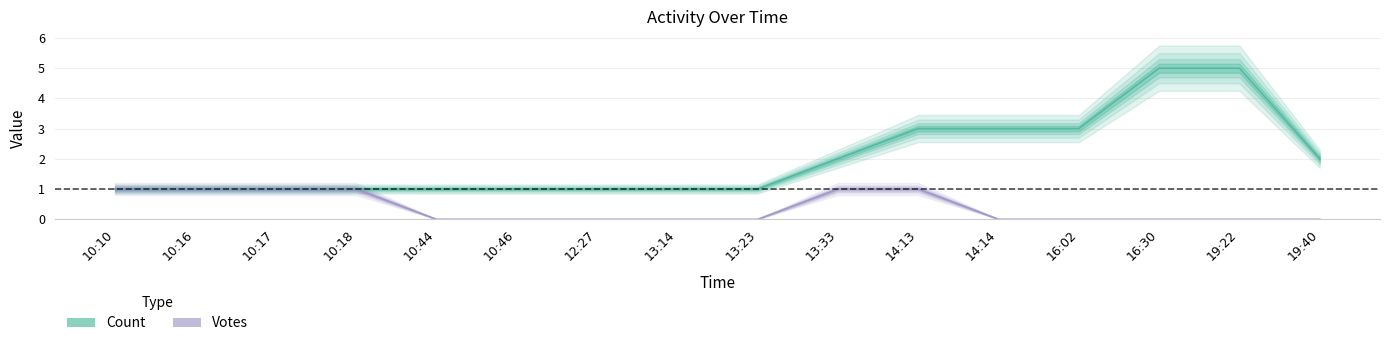

True or false: Votes and Count intersect in this chart.

False